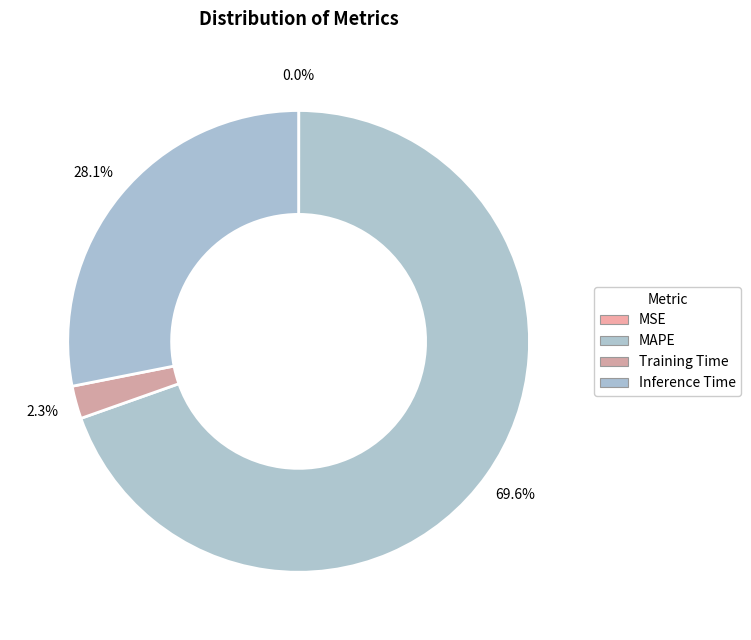

To the nearest percent, what is the difference between the largest and smallest slice percentages?

70%